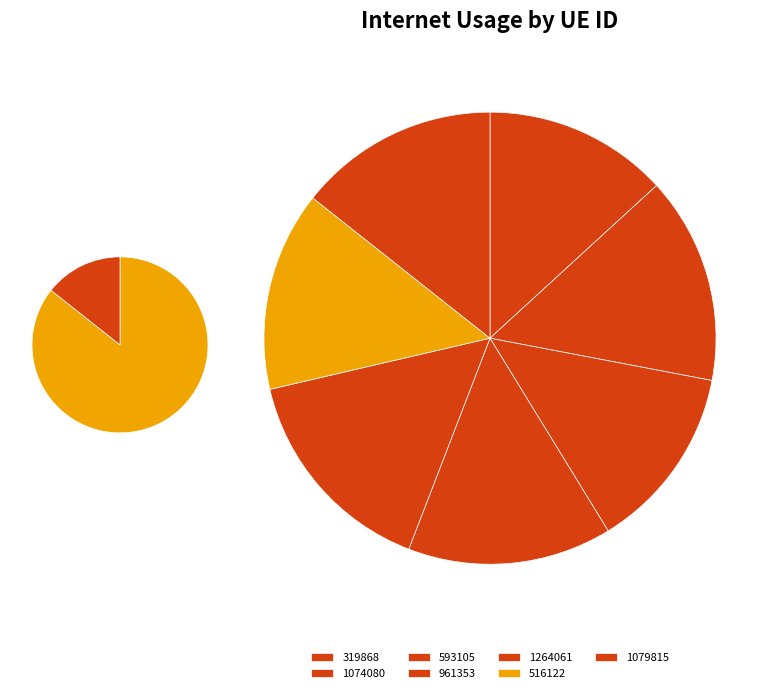

What is the change in value from 1264061 to 1079815?

-9.8